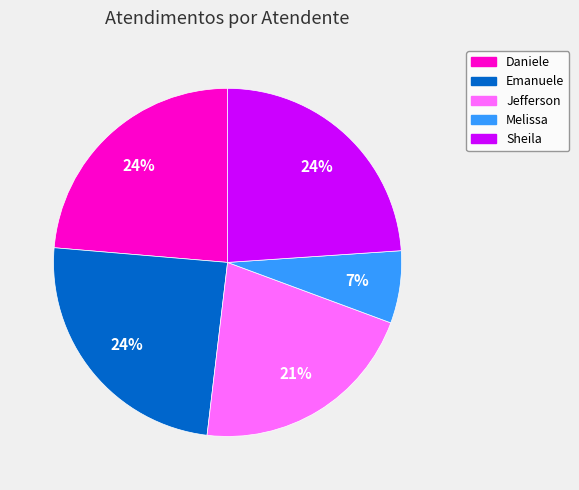

How many slices are in this pie chart?

5